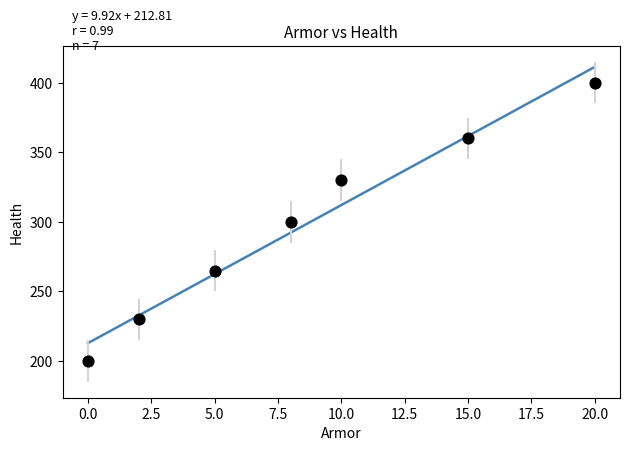

What is the range of Y values (max minus min)?

200